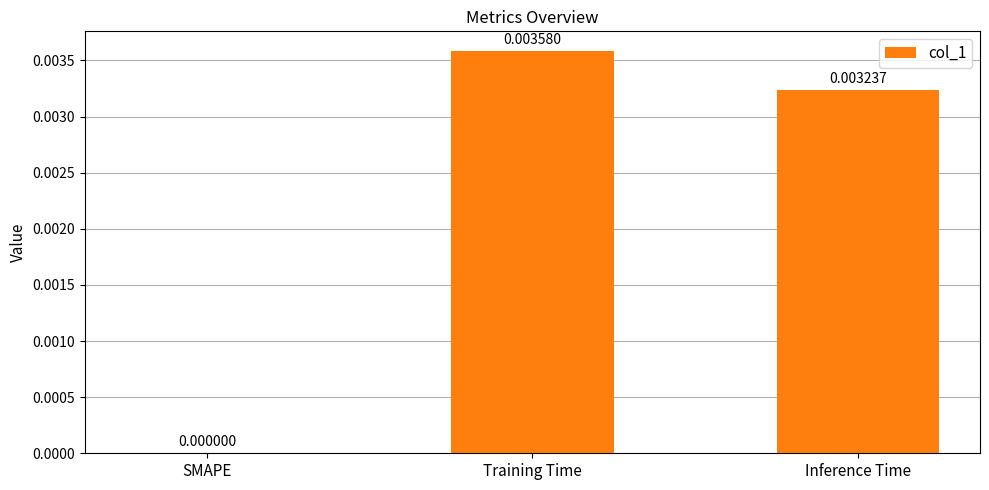

Between SMAPE and Training Time, which is larger?

Training Time